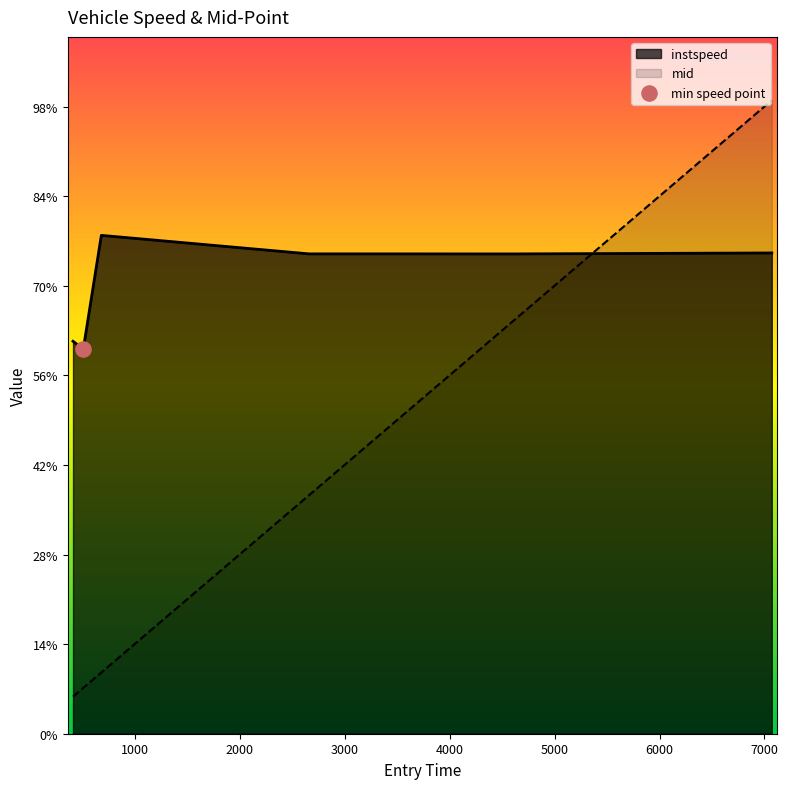

At how many categories does at least one series exceed 6418?

1